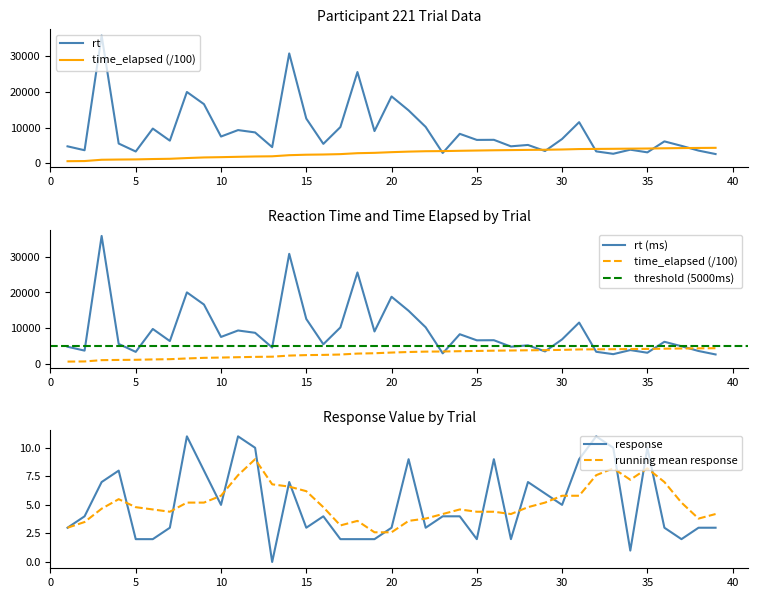

Reading right to left, list all the values displayed in this chart.

rt: 2624.0	3592.0	4925.0	6175.0	3099.0	3848.0	2702.0	3367.0	11567.0	6849.0	3474.0	5178.0	4792.0	6615.0	6587.0	8294.0	2927.0	10237.0	14867.0	18801.0	9069.0	25618.0	10197.0	5480.0	12576.0	30839.0	4570.0	8693.0	9343.0	7535.0	16618.0	20031.0	6376.0	9767.0	3341.0	5570.0	35851.0	3695.0	4788.0
time_elapsed: 4367.6	4336.2	4295.2	4241.0	4174.2	4138.1	4094.6	4062.5	4023.8	3903.0	3829.5	3789.8	3732.9	3680.0	3608.8	3537.9	3449.9	3415.5	3308.0	3154.3	2961.3	2865.5	2604.3	2497.3	2437.4	2306.6	1993.2	1942.5	1850.5	1752.0	1671.6	1500.4	1295.0	1226.2	1123.5	1085.0	1024.2	660.5	618.4
response: 3.0	3.0	2.0	3.0	10.0	1.0	10.0	11.0	9.0	5.0	6.0	7.0	2.0	9.0	2.0	4.0	4.0	3.0	9.0	3.0	2.0	2.0	2.0	4.0	3.0	7.0	0.0	10.0	11.0	5.0	8.0	11.0	3.0	2.0	2.0	8.0	7.0	4.0	3.0